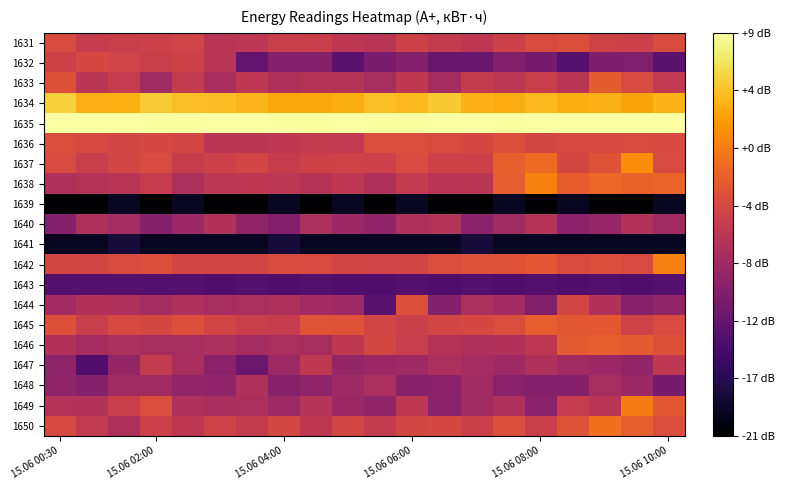

Reading right to left, extract all data points from this chart.

1631: -3.6	-4.8	-4.5	-3.4	-3.6	-4.7	-6.0	-5.5	-4.7	-6.3	-5.9	-5.1	-5.2	-6.1	-6.3	-4.5	-4.8	-5.1	-5.3	-3.6
1632: -13.2	-10.6	-10.8	-13.6	-11.2	-10.4	-12.2	-12.2	-10.2	-11.0	-13.2	-10.2	-10.2	-12.5	-6.3	-4.6	-5.0	-4.4	-4.0	-4.6
1633: -5.6	-3.7	-2.2	-6.3	-5.0	-6.1	-5.5	-7.9	-5.9	-7.5	-6.5	-6.6	-7.1	-5.8	-7.4	-5.5	-8.2	-5.4	-6.1	-3.2
1634: 3.7	2.7	3.5	3.4	4.0	3.2	3.6	4.9	4.0	4.4	3.3	3.0	3.0	3.8	4.3	4.4	5.1	3.5	3.6	5.4
1635: 8.7	8.7	8.7	8.7	8.6	8.6	8.6	8.7	8.6	8.6	8.6	8.6	8.5	8.6	8.6	8.6	8.6	8.7	8.6	8.6
1636: -3.9	-3.6	-3.8	-3.8	-4.1	-3.4	-4.0	-3.6	-3.5	-3.5	-5.7	-5.5	-5.9	-6.2	-6.1	-4.2	-4.0	-4.2	-3.9	-3.5
1637: -3.8	1.3	-2.9	-4.1	-1.1	-1.9	-4.7	-4.7	-3.7	-4.8	-4.5	-4.7	-5.2	-4.2	-4.8	-5.3	-3.8	-4.2	-5.2	-3.7
1638: -1.5	-1.7	-1.3	-2.1	0.6	-2.0	-6.1	-6.3	-5.5	-7.1	-5.9	-6.6	-6.1	-5.9	-6.1	-7.2	-5.2	-6.3	-6.6	-7.1
1639: -19.2	-21.0	-21.0	-19.2	-21.0	-19.2	-21.0	-21.0	-19.2	-21.0	-19.2	-21.0	-19.2	-21.0	-21.0	-19.2	-21.0	-19.2	-21.0	-21.0
1640: -8.1	-6.7	-8.8	-9.7	-6.5	-8.2	-9.8	-6.7	-7.1	-9.4	-8.5	-7.2	-10.4	-9.4	-6.9	-8.7	-10.2	-7.7	-7.0	-10.2
1641: -19.2	-19.2	-19.2	-19.2	-19.2	-19.2	-18.0	-19.2	-19.2	-19.2	-19.2	-19.2	-18.0	-19.2	-19.2	-19.2	-19.2	-18.0	-19.2	-19.2
1642: 0.5	-3.7	-3.4	-3.6	-2.4	-3.1	-3.1	-3.5	-4.3	-4.4	-4.3	-3.7	-3.6	-4.3	-4.2	-4.2	-3.4	-3.6	-4.2	-4.1
1643: -13.6	-14.0	-13.6	-14.0	-13.6	-14.0	-13.6	-14.0	-13.6	-14.0	-14.0	-13.6	-14.0	-13.6	-14.0	-13.6	-13.6	-13.6	-13.6	-13.6
1644: -9.2	-10.0	-6.9	-4.2	-10.4	-8.0	-7.2	-10.2	-3.3	-13.2	-8.3	-8.0	-7.0	-7.4	-7.5	-7.1	-7.9	-7.1	-6.9	-8.0
1645: -3.8	-4.5	-2.4	-2.6	-2.0	-3.5	-4.0	-4.2	-4.9	-4.3	-2.9	-2.8	-5.2	-5.0	-4.3	-3.2	-4.1	-3.8	-5.2	-3.1
1646: -3.1	-2.3	-2.0	-2.4	-6.0	-6.9	-7.1	-6.6	-5.2	-4.1	-5.9	-7.5	-7.4	-7.7	-7.2	-7.5	-7.5	-7.3	-7.6	-6.9
1647: -5.8	-9.2	-8.5	-8.1	-7.1	-8.3	-7.7	-7.3	-8.3	-8.5	-8.9	-5.9	-8.4	-11.9	-9.7	-7.4	-5.5	-8.9	-14.0	-9.5
1648: -11.2	-8.7	-7.5	-10.2	-10.2	-9.8	-8.1	-9.7	-10.0	-7.4	-8.3	-9.4	-10.0	-7.1	-9.4	-9.2	-8.1	-8.1	-10.2	-9.4
1649: -2.4	0.2	-6.3	-5.4	-9.8	-7.0	-8.1	-9.8	-6.0	-9.4	-8.5	-6.5	-8.4	-7.4	-7.4	-7.0	-3.6	-5.1	-6.7	-6.7
1650: -3.5	-2.0	-0.6	-2.9	-5.1	-3.4	-4.9	-4.0	-4.2	-5.5	-4.2	-5.9	-4.1	-5.5	-4.5	-6.0	-4.8	-7.1	-5.7	-3.9